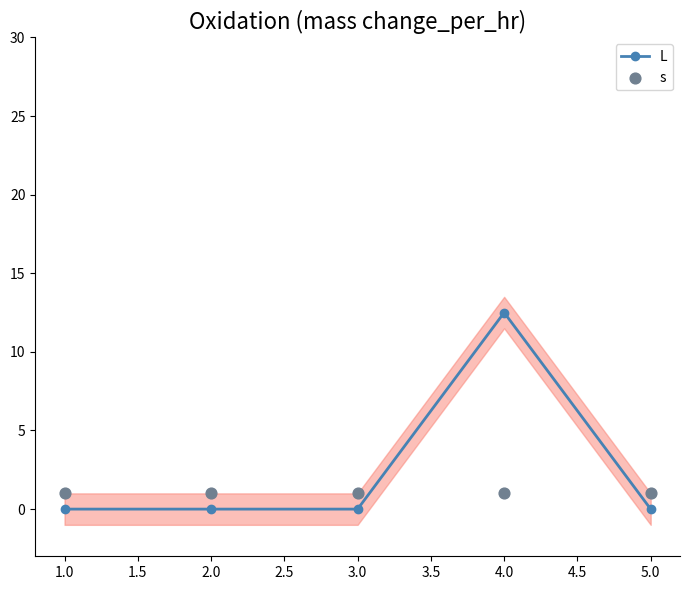

At how many categories does at least one series exceed 4?

1